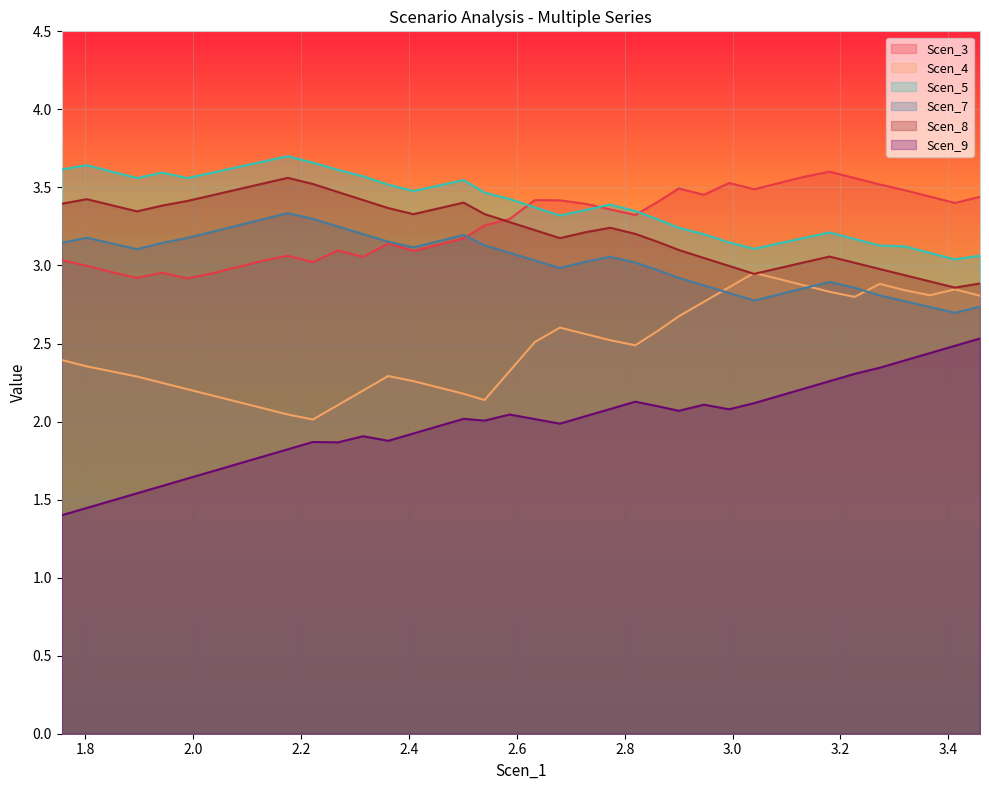

At how many categories does at least one series exceed 1?

38